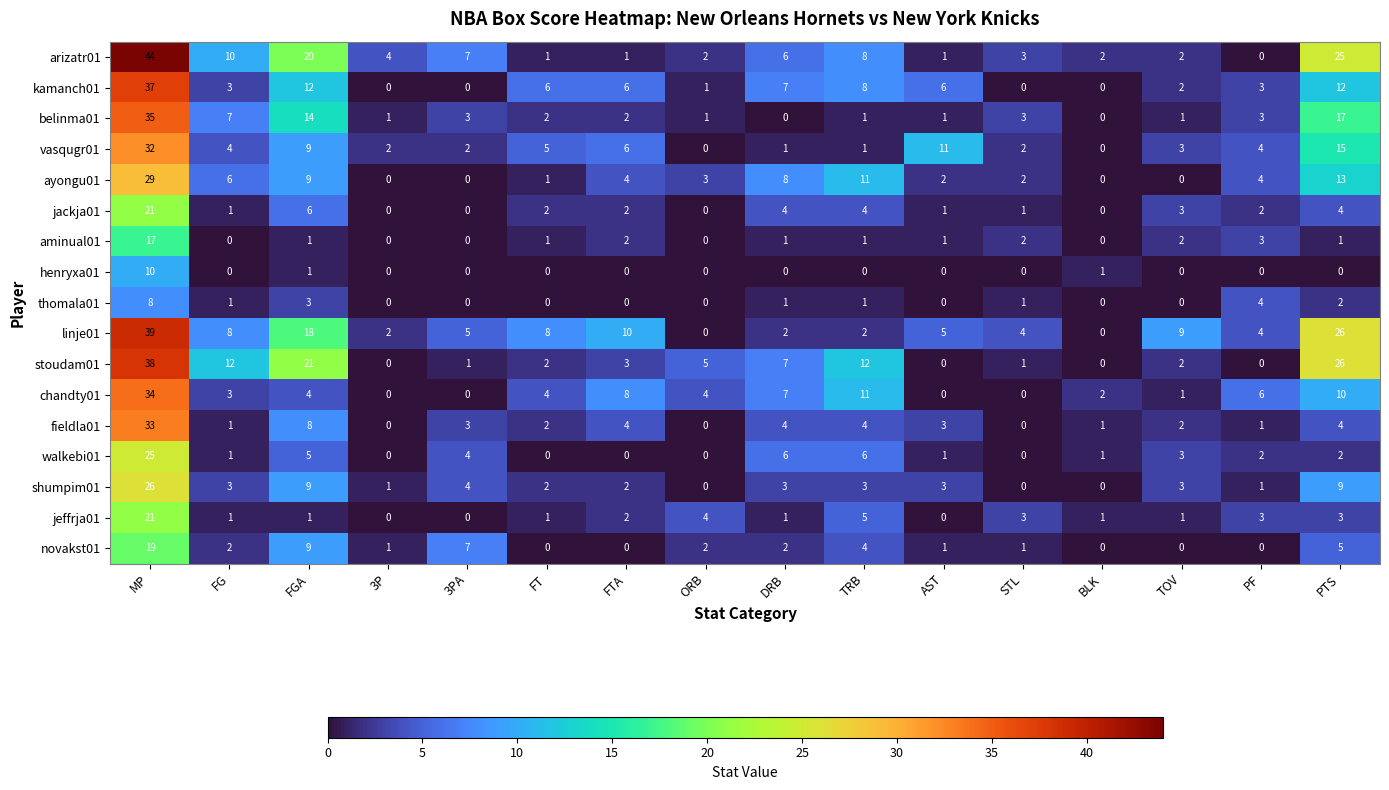

What is the difference between the highest and lowest values at AST?

11